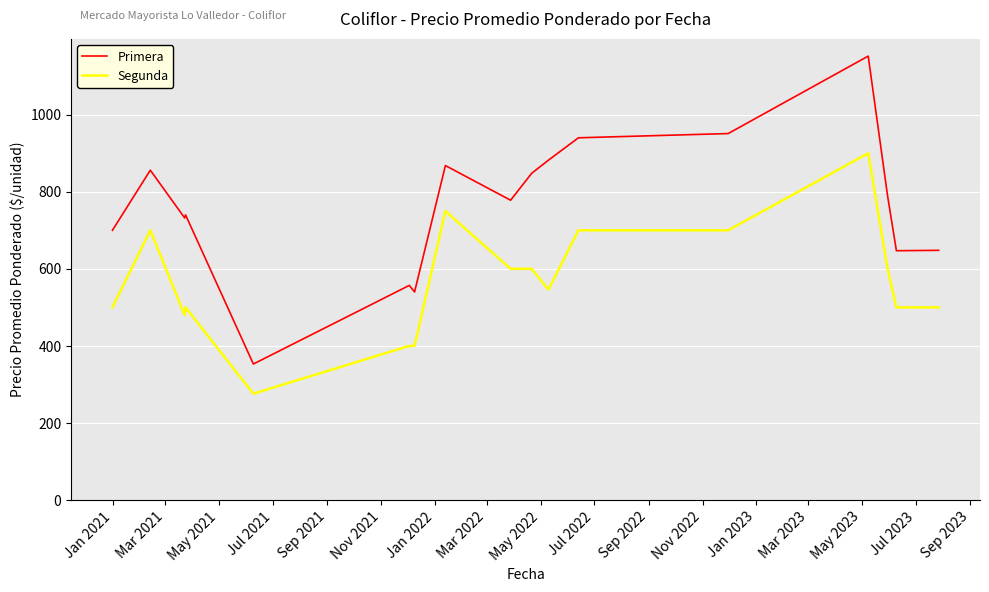

Which series has the largest total across all categories?

Primera